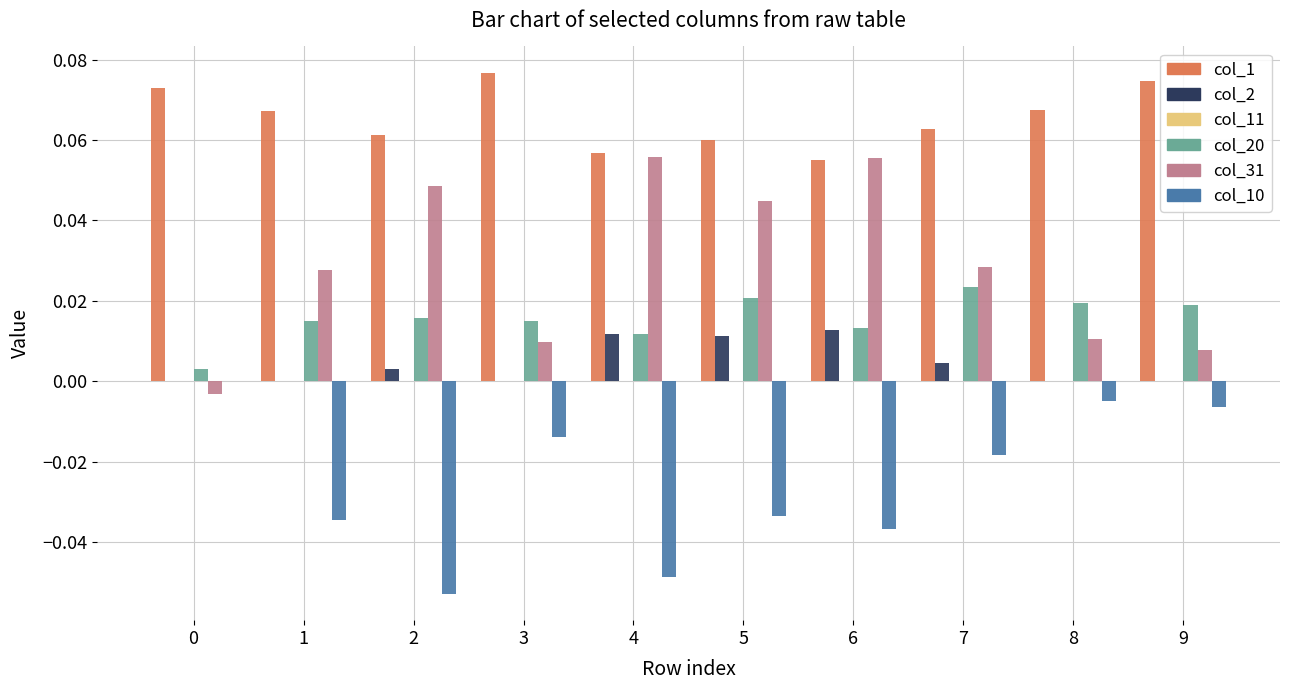

Which series has the widest spread of values?

col_31